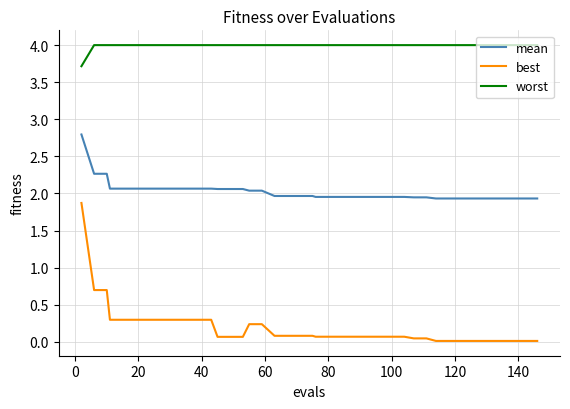

Which series has the largest total across all categories?

worst